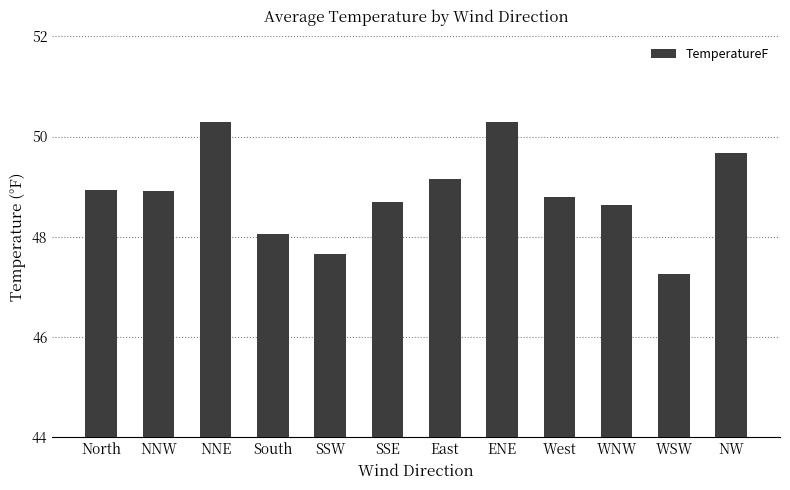

What is the greatest value displayed?

50.3